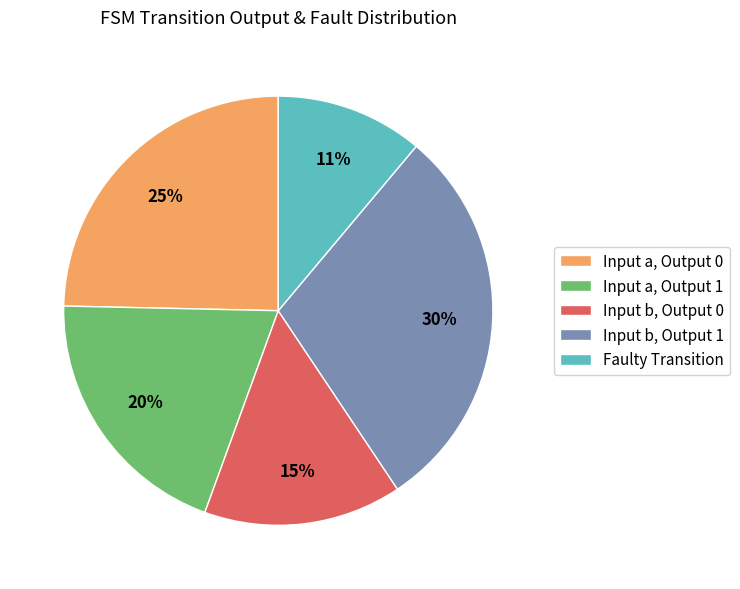

Count the number of slices in the pie.

5